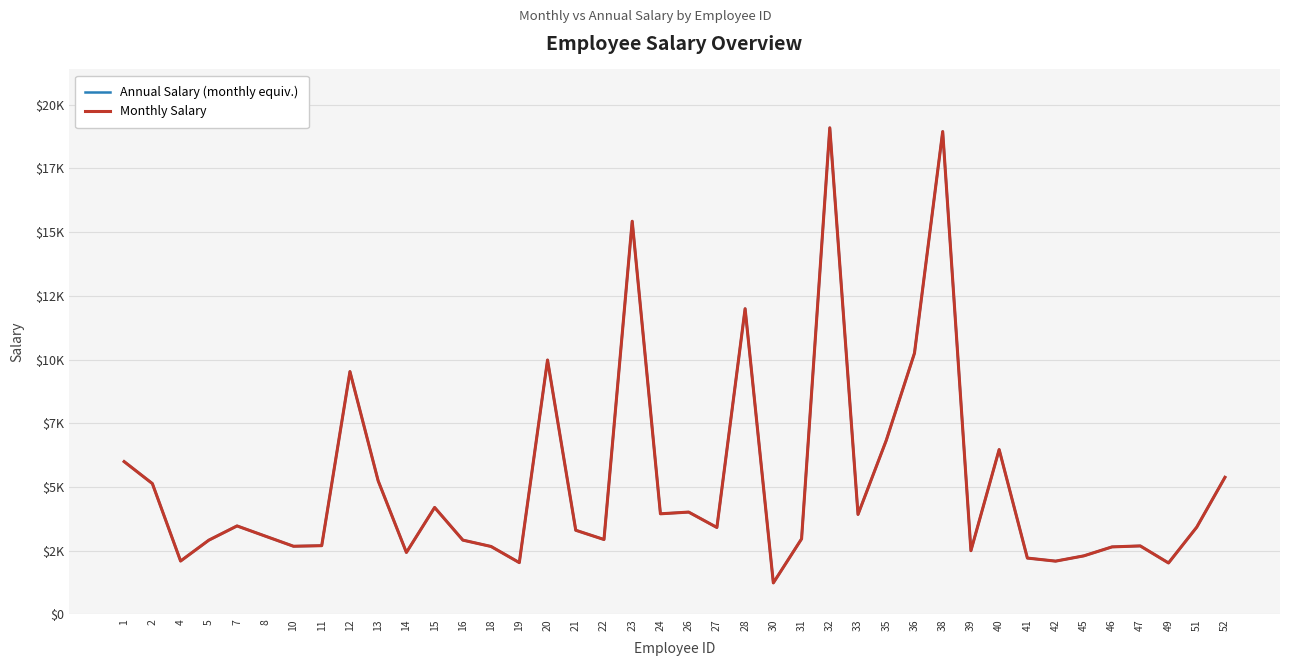

Does the chart have visible grid lines?

Yes